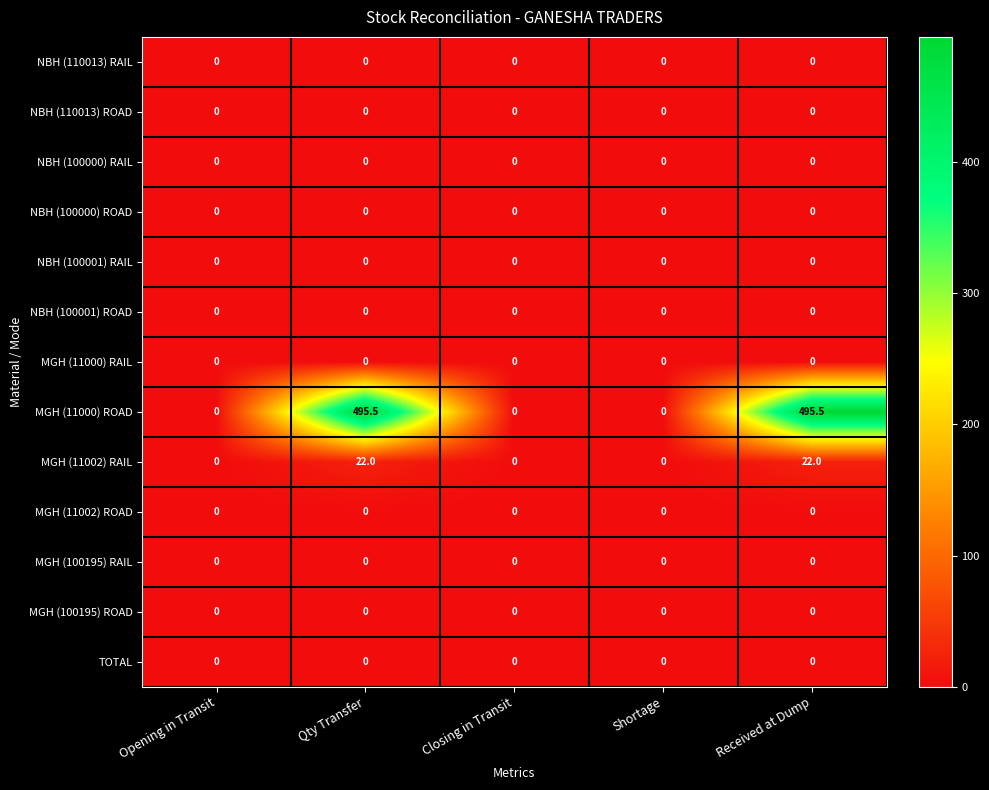

Is it true that MGH (11000) ROAD equals 495.5 at Received at Dump?

True